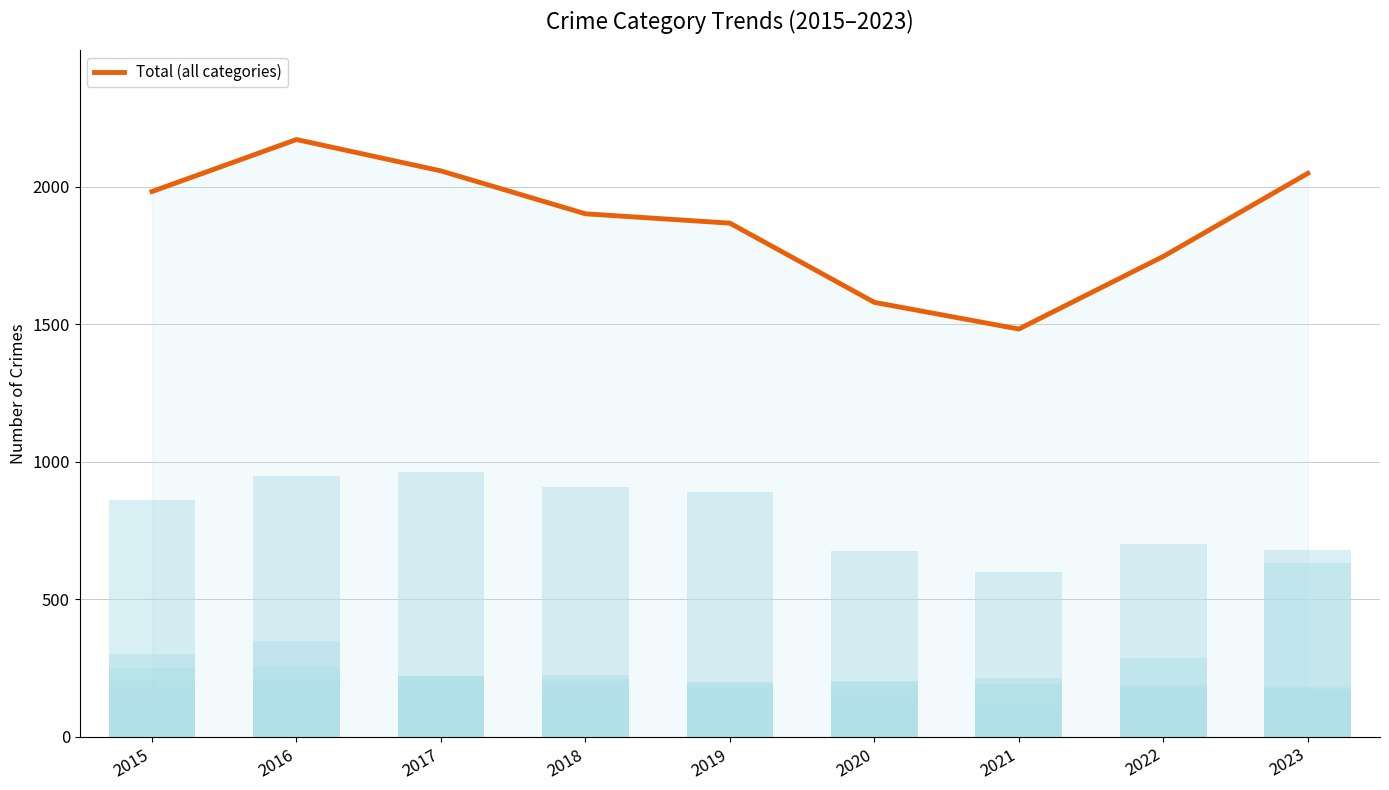

Reading left to right, list all the values displayed in this chart.

Total (all categories): 1983	2172	2058	1902	1868	1580	1483	1747	2049
Aggravated Assault: 128	149	180	149	162	141	192	189	178